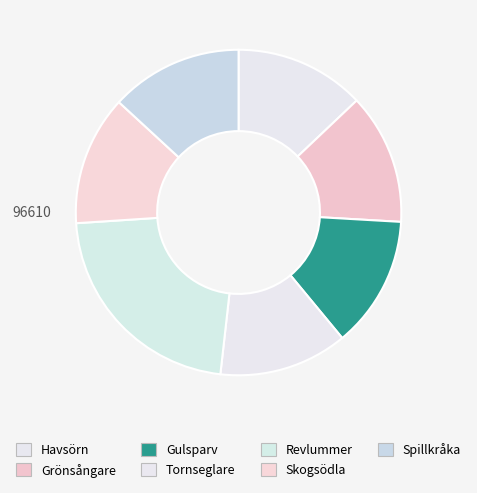

Count the number of slices in the pie.

7